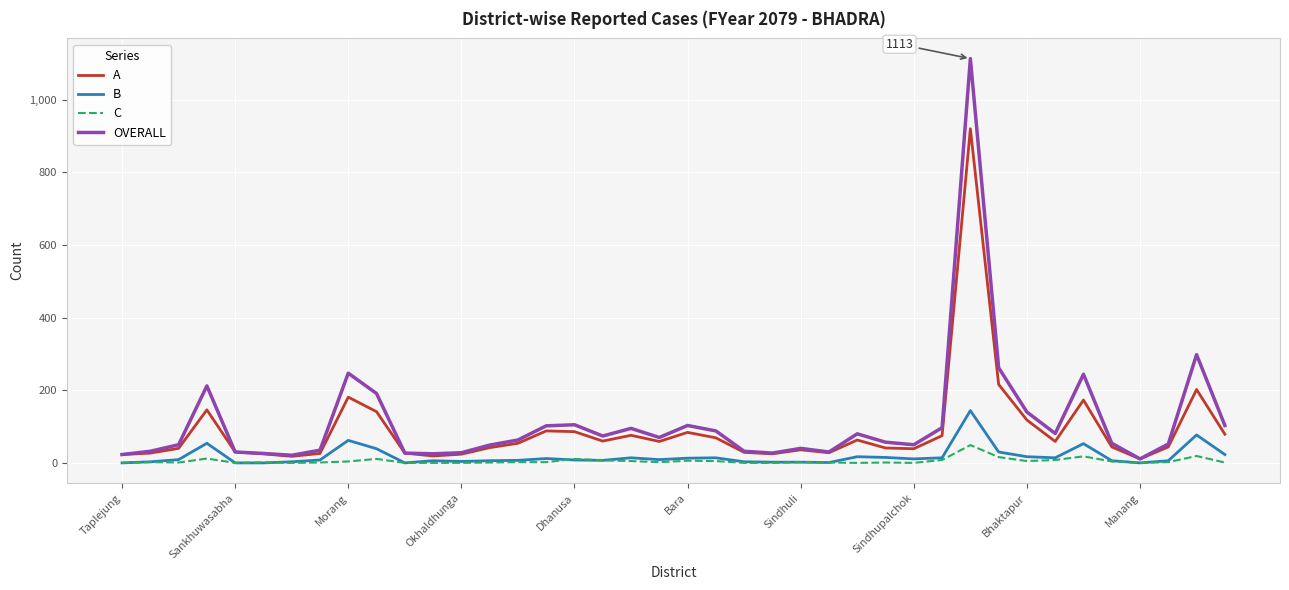

Which series has the widest spread of values?

OVERALL